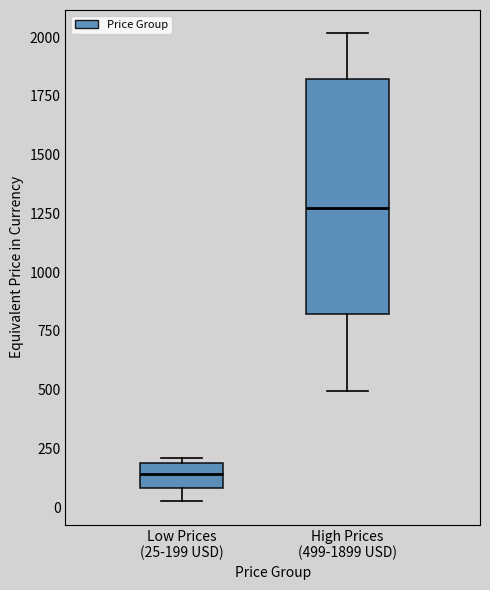

Reading left to right, read every box against the y-axis: the position of its median line, the range the box covers, and the ends of its whiskers. The values are not printed on the chart, so give them approximately, as read against the axis.

Low Prices (25-199 USD): median 150, box 100 to 200, whiskers 50 to 200 (just above the box's upper edge)
High Prices (499-1899 USD): median 1250, box 800 to 1800, whiskers 500 to 2000